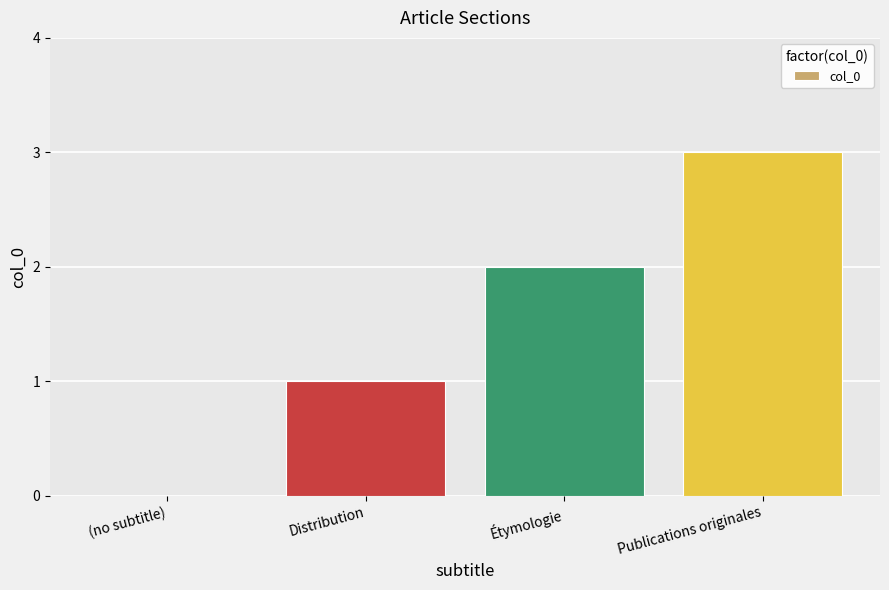

What value does the data have at Distribution?

1